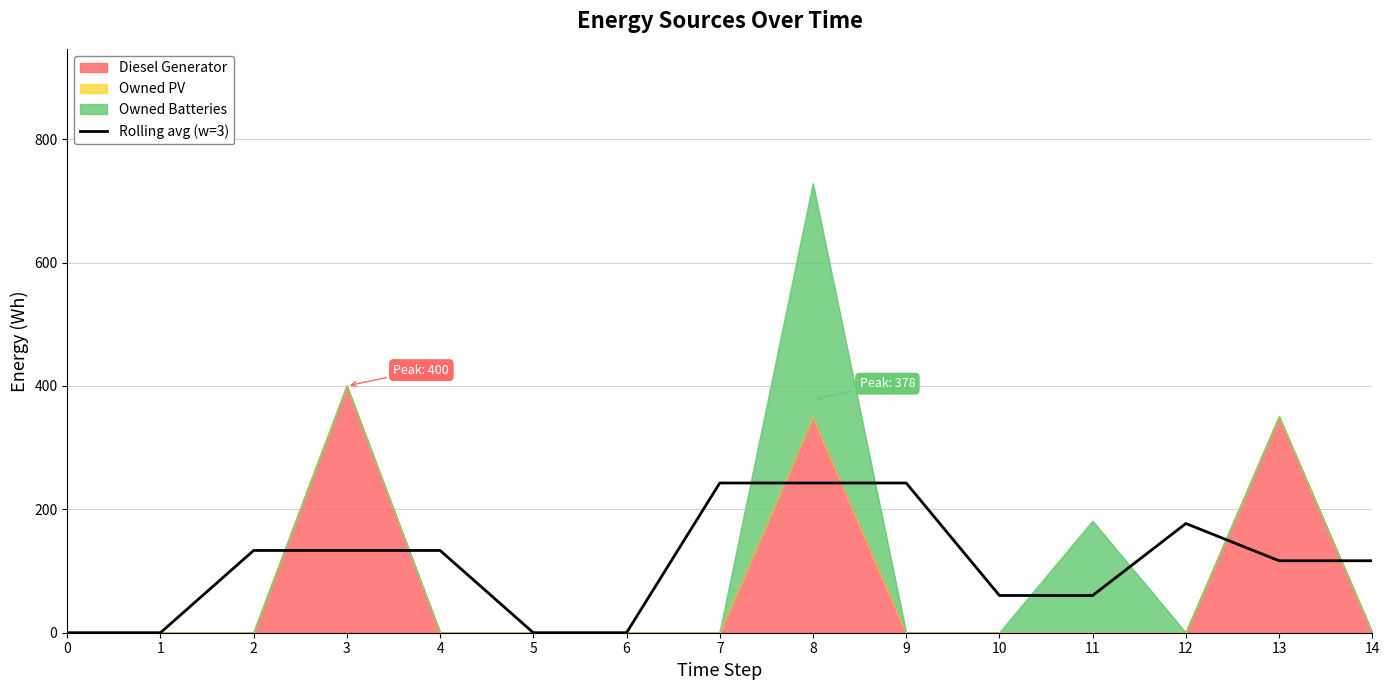

What is the difference between the maximum and minimum values?

242.7